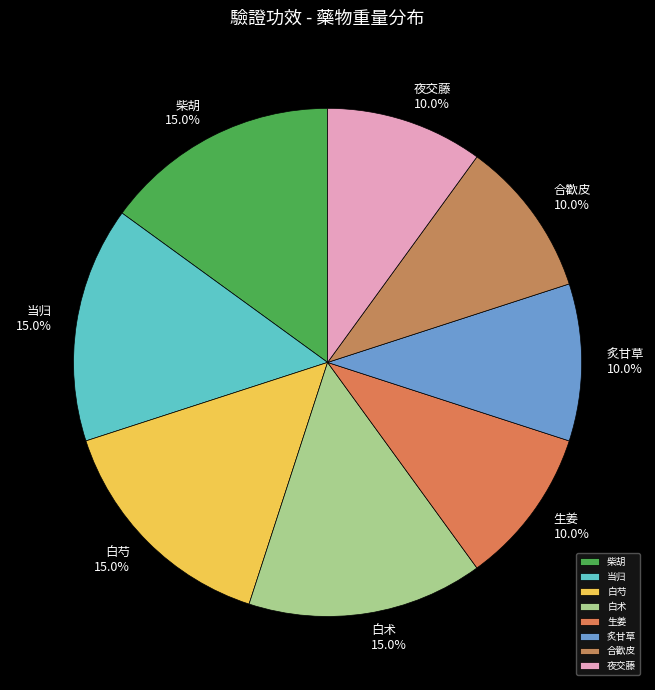

Which has a higher value, 夜交藤 or 白术?

白术